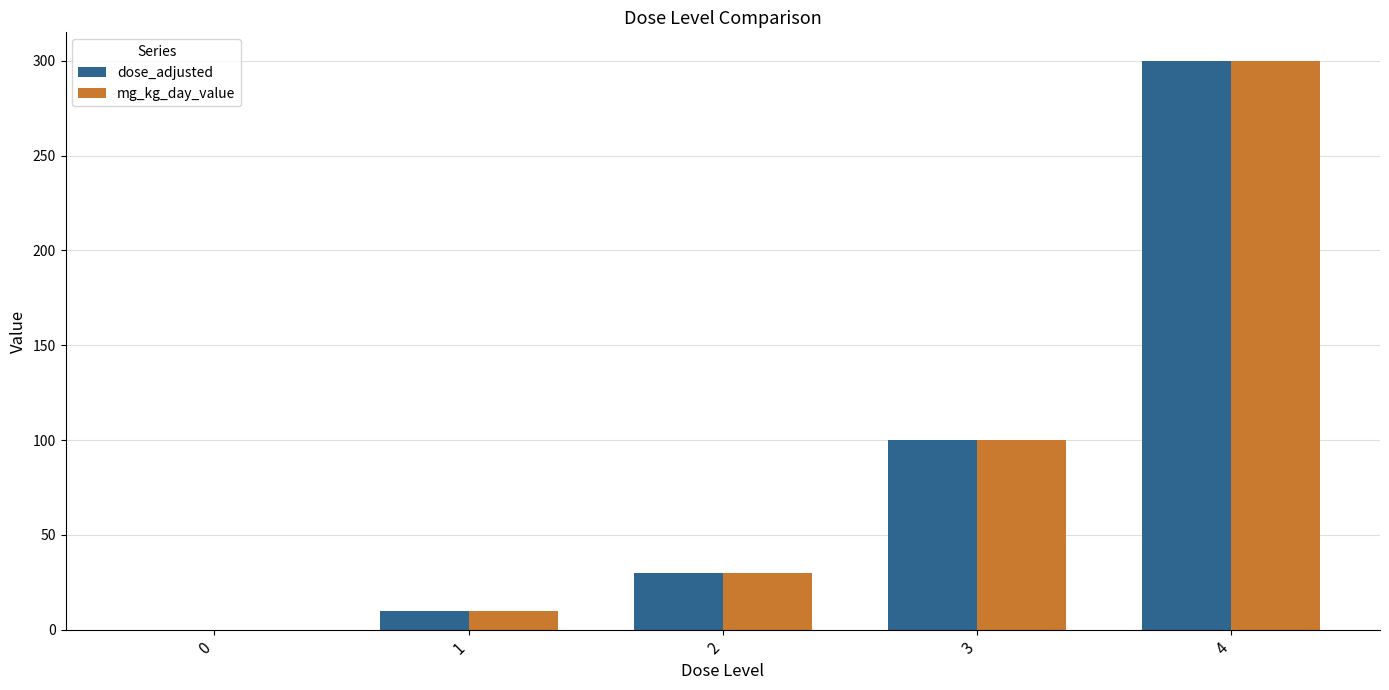

What is the difference between the mg_kg_day_value values at 0 and 1?

10